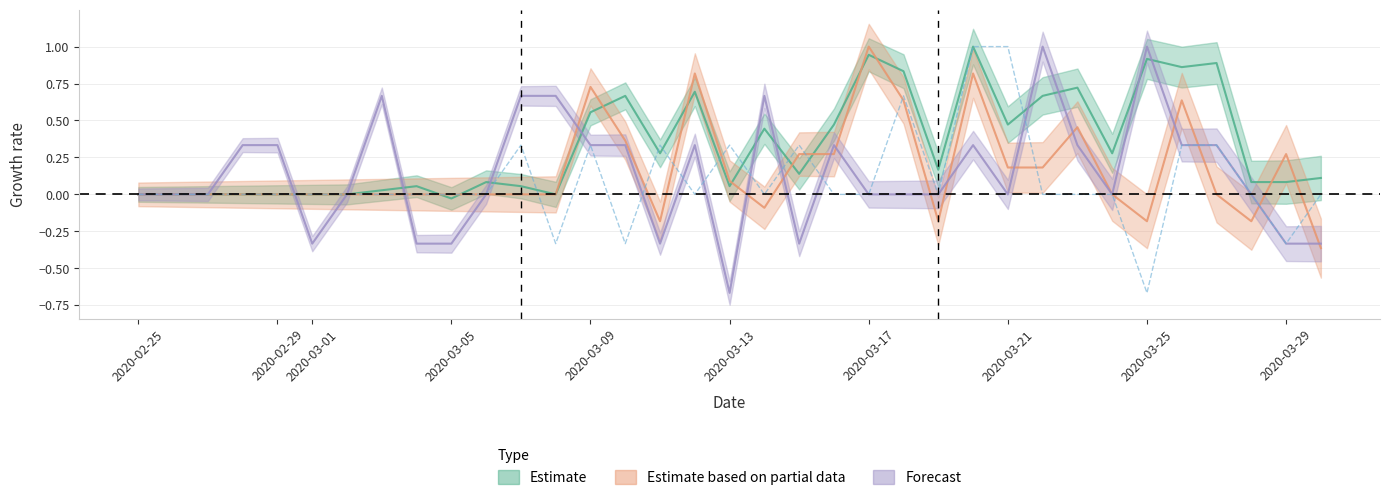

What is the sum of all values?

3.3